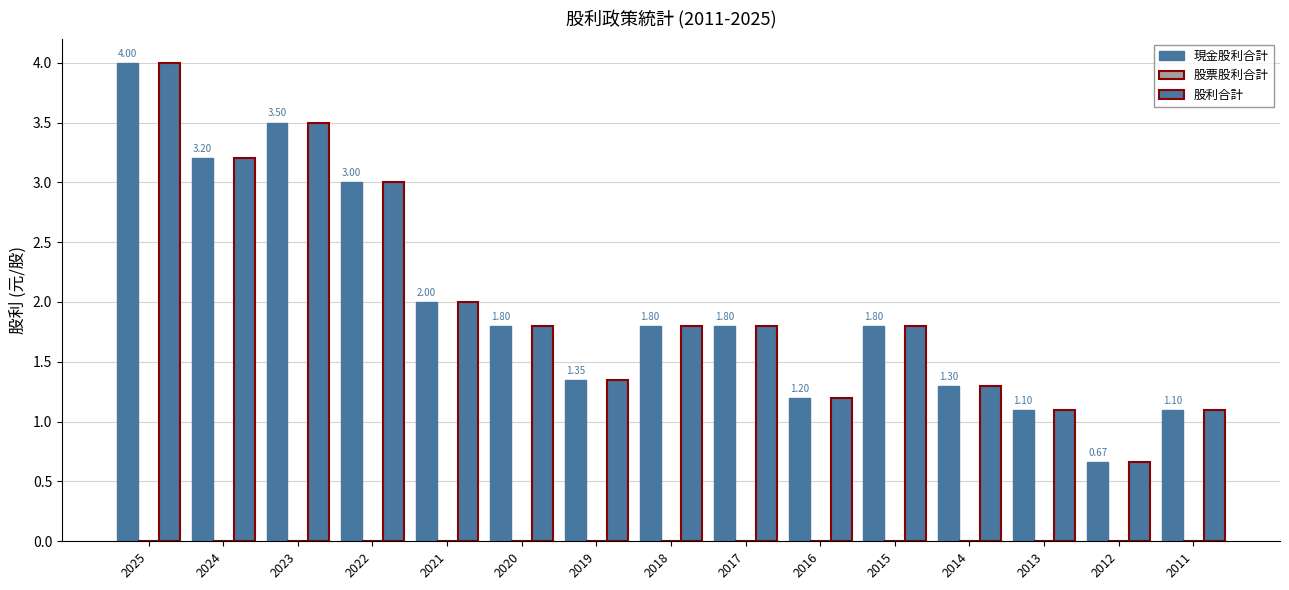

Are the bars grouped side by side (vs. stacked)?

Yes